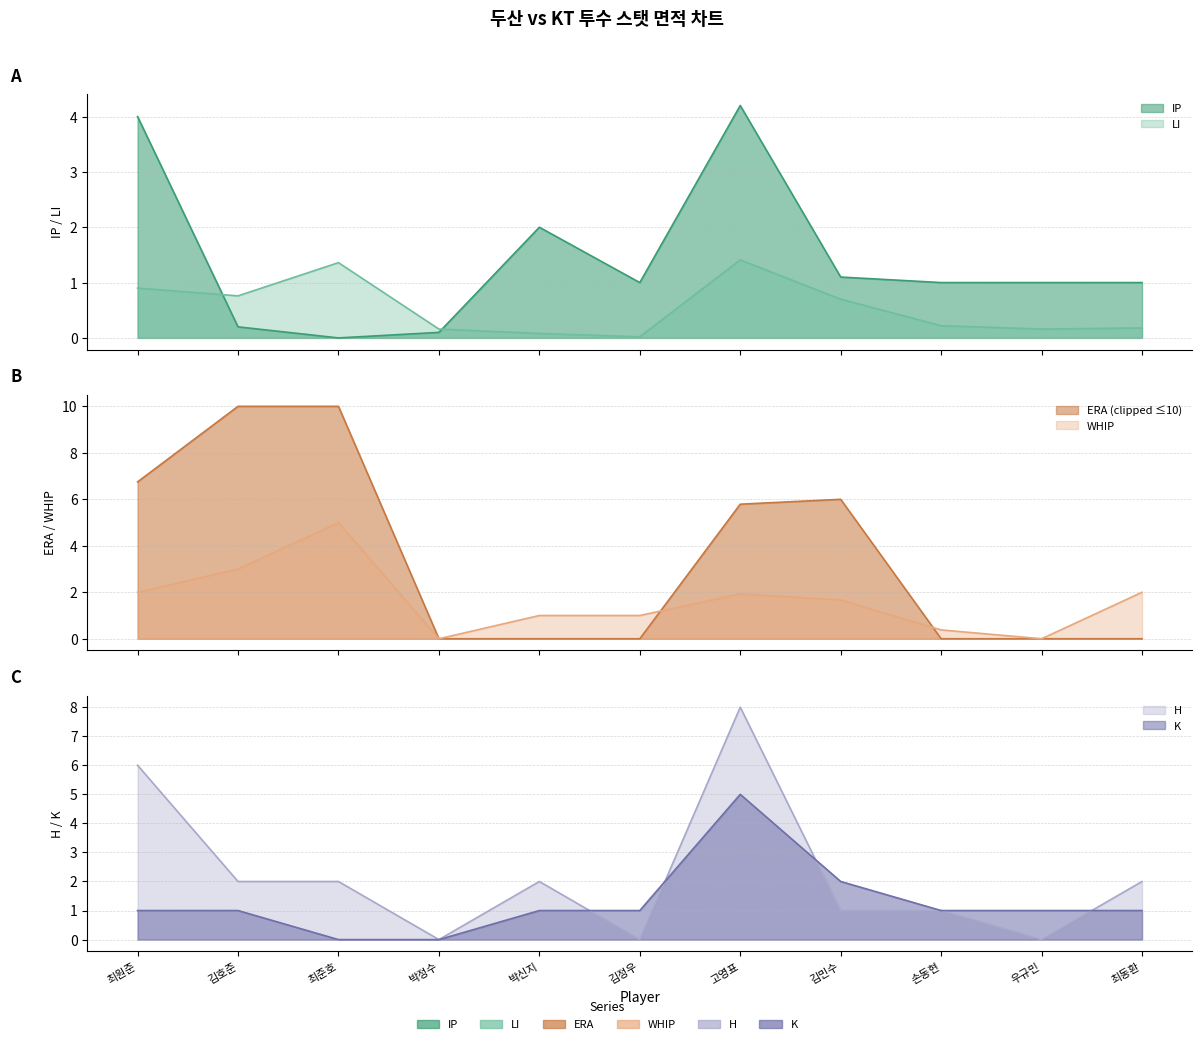

Between 박정수 and 박신지, which series saw the biggest shift?

H